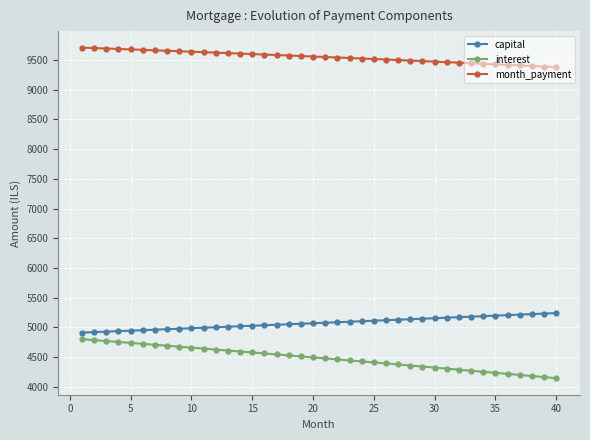

True or false: interest and month_payment intersect in this chart.

False